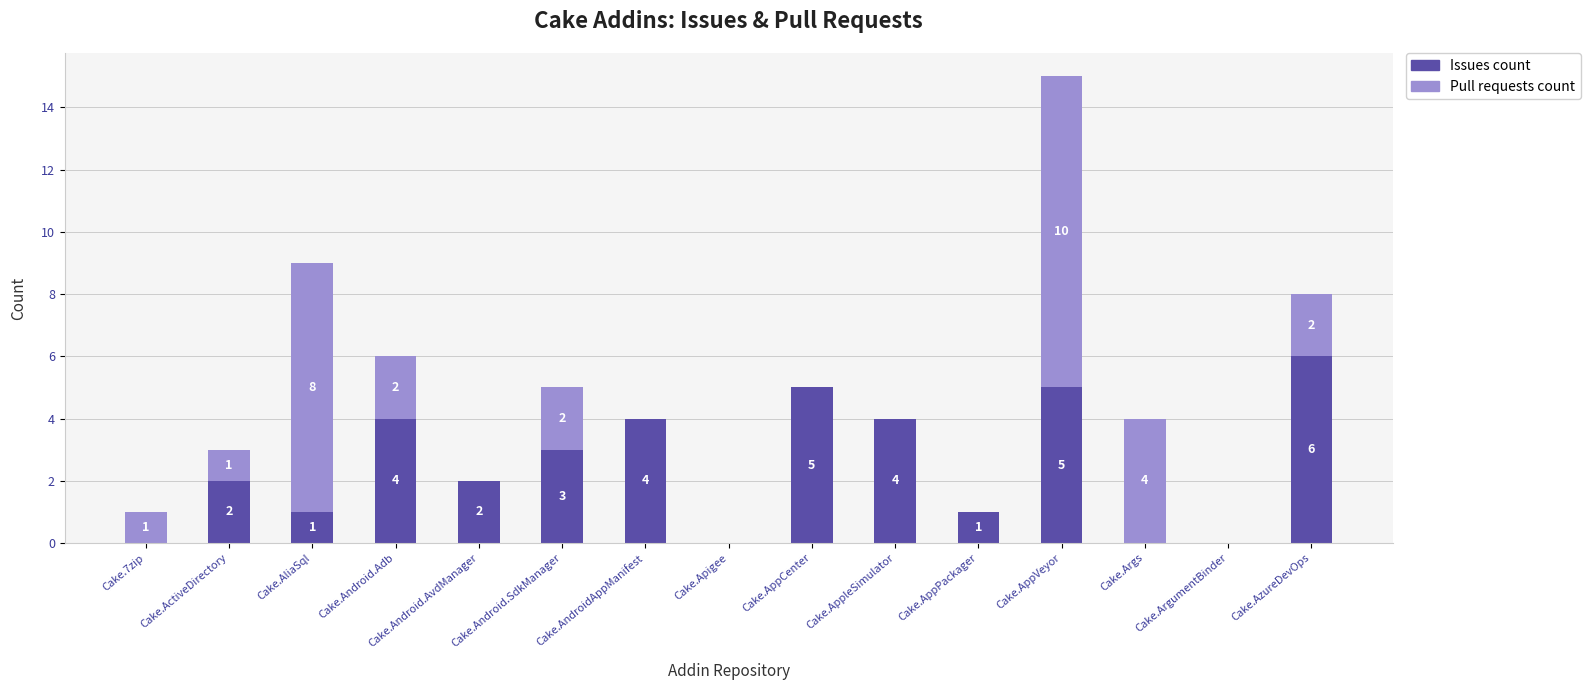

At which label does Issues count reach its peak?

Cake.AzureDevOps